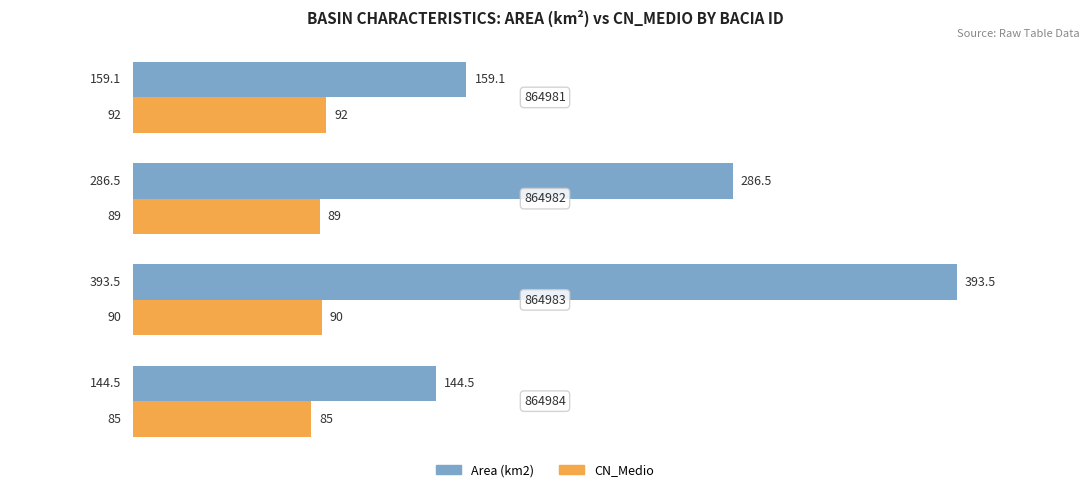

What are all the series names shown in the legend?

Area (km2), CN_Medio